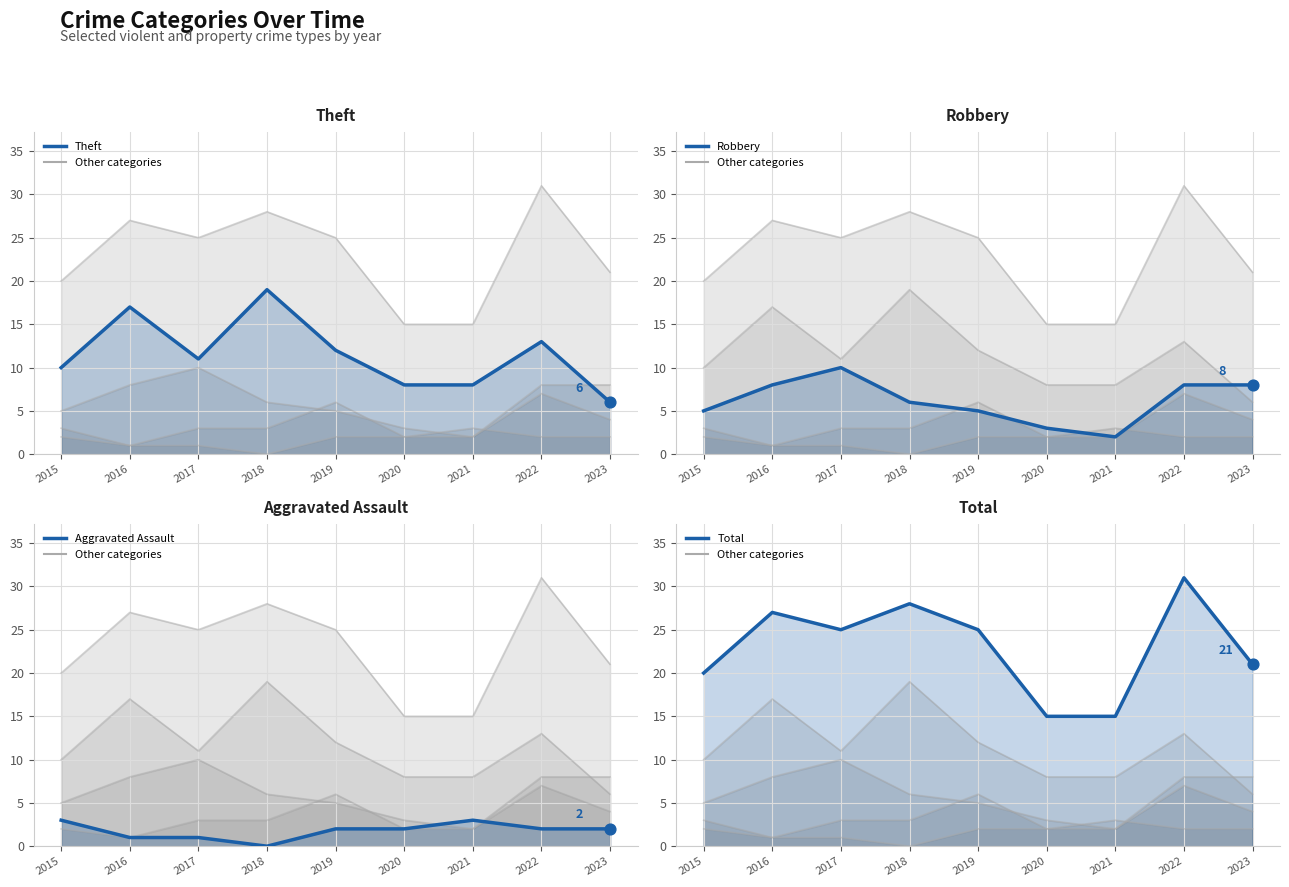

At how many categories does at least one series exceed 19?

7